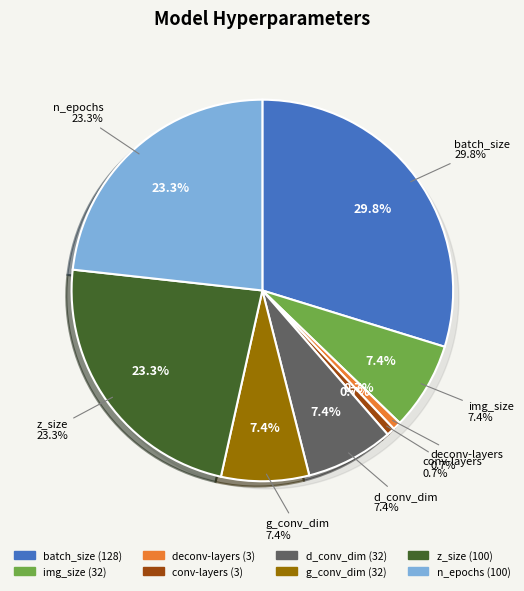

What percentage is NOT represented by g_conv_dim?

92.6%